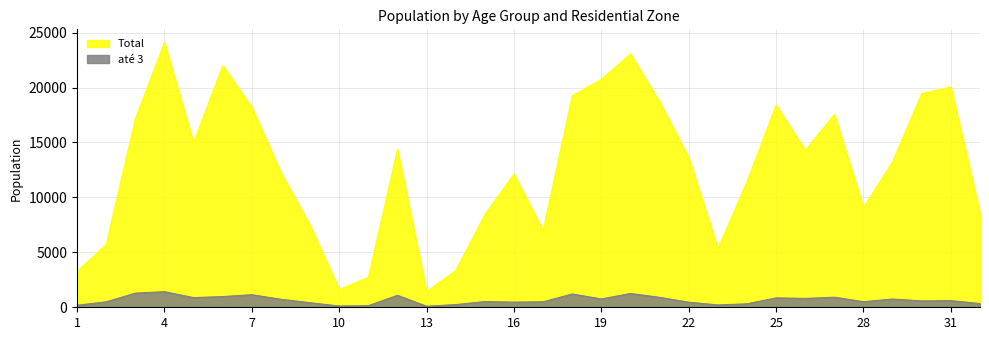

At which label does Total reach its minimum?

13